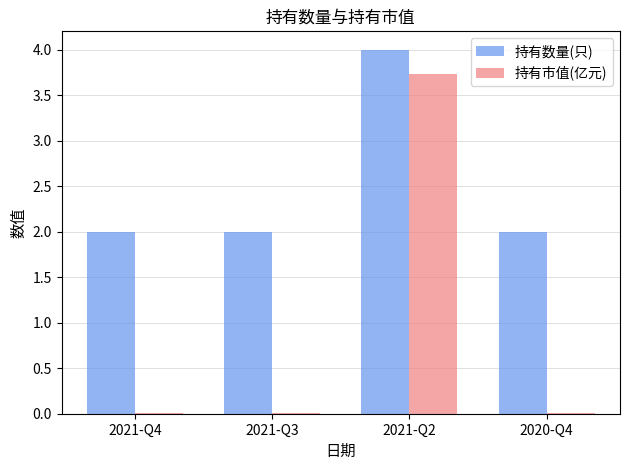

Between 2021-Q3 and 2021-Q2, which series saw the biggest shift?

持有市值(亿元)